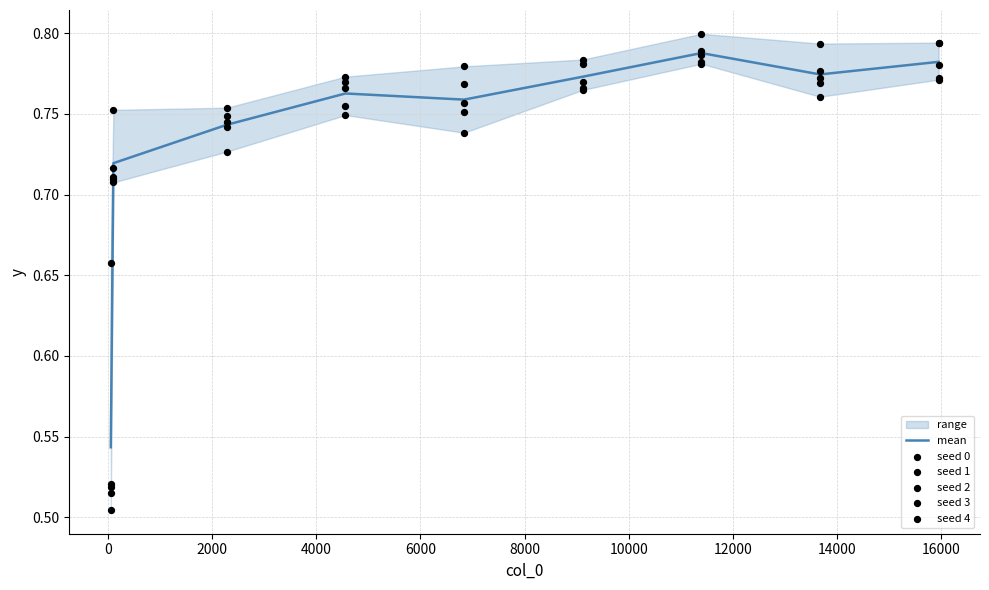

What are all the series names shown in the legend?

mean, seed 0, seed 1, seed 2, seed 3, seed 4